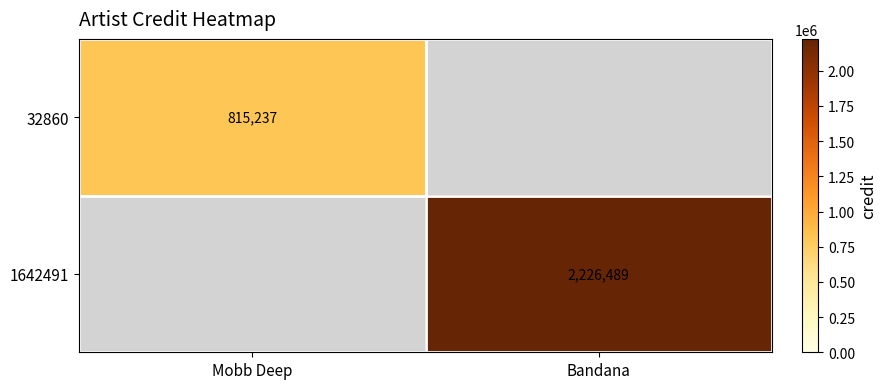

The value of 1642491 at Bandana is 686565. True or false?

False